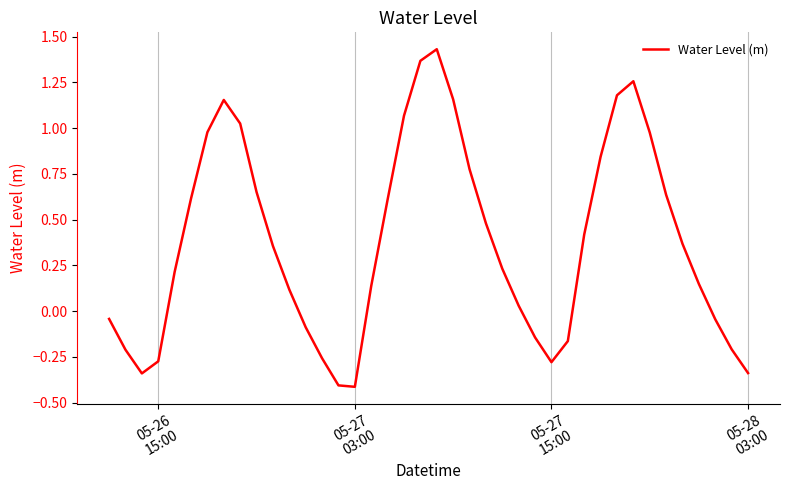

What is the minimum value shown in the chart?

-0.4